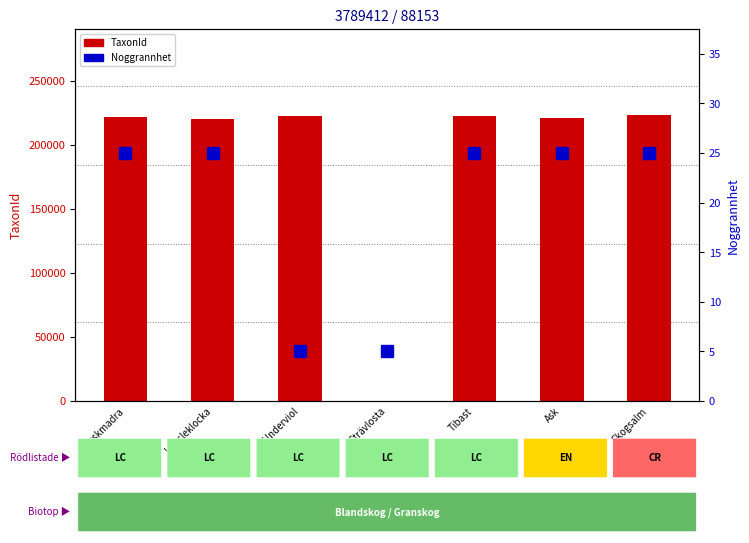

What is the smallest value displayed?

5